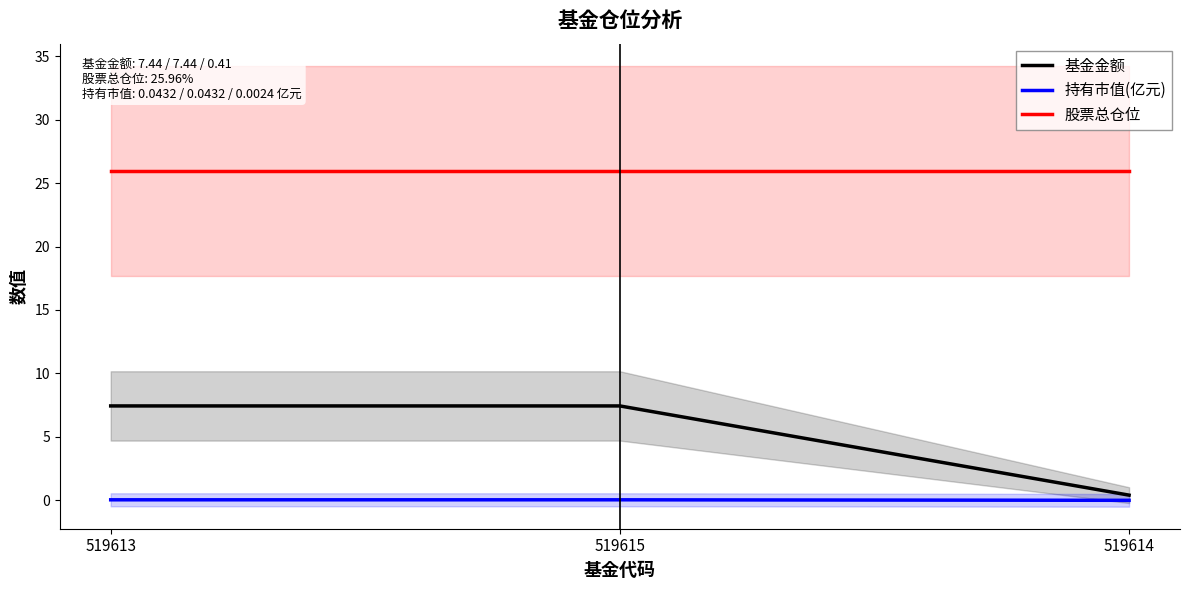

Rank the series at 519615 from highest to lowest value.

股票总仓位, 基金金额, 持有市值(亿元)